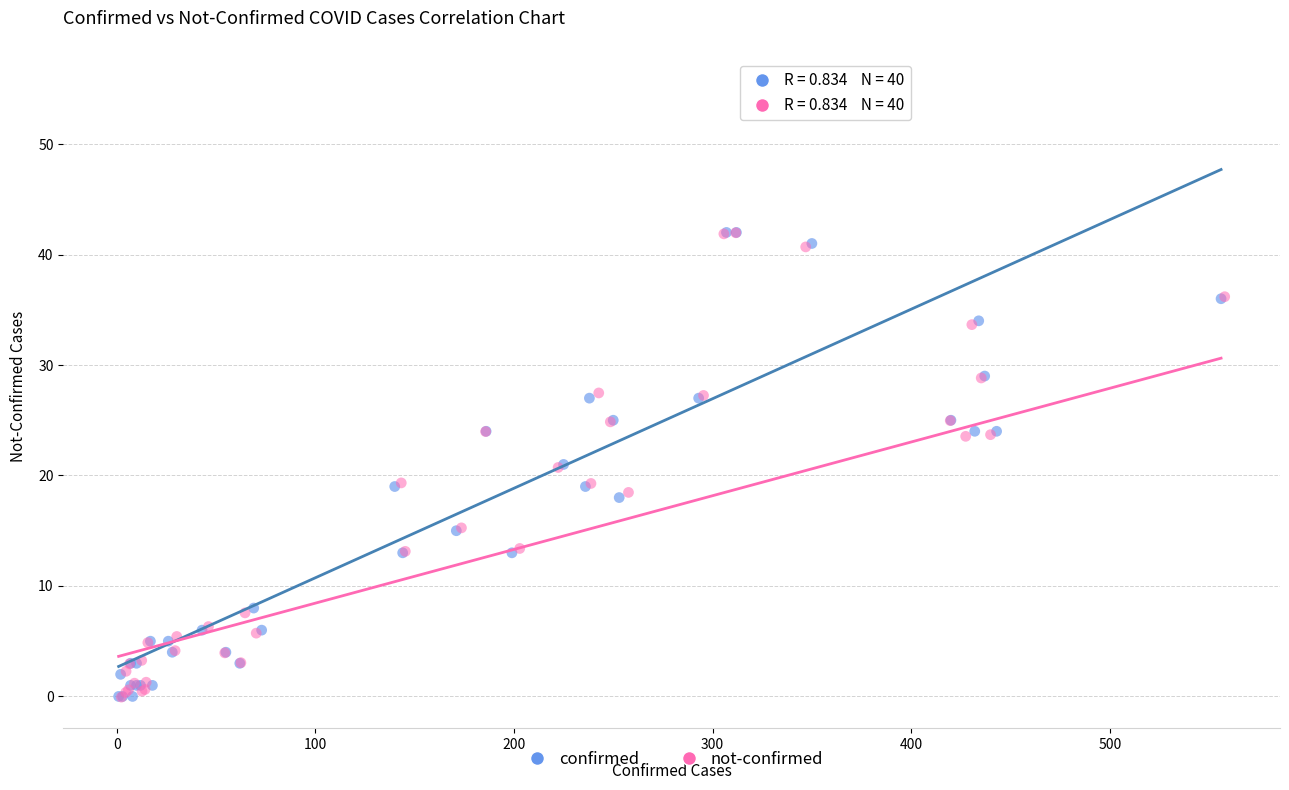

What are all the series names shown in the legend?

confirmed, not-confirmed